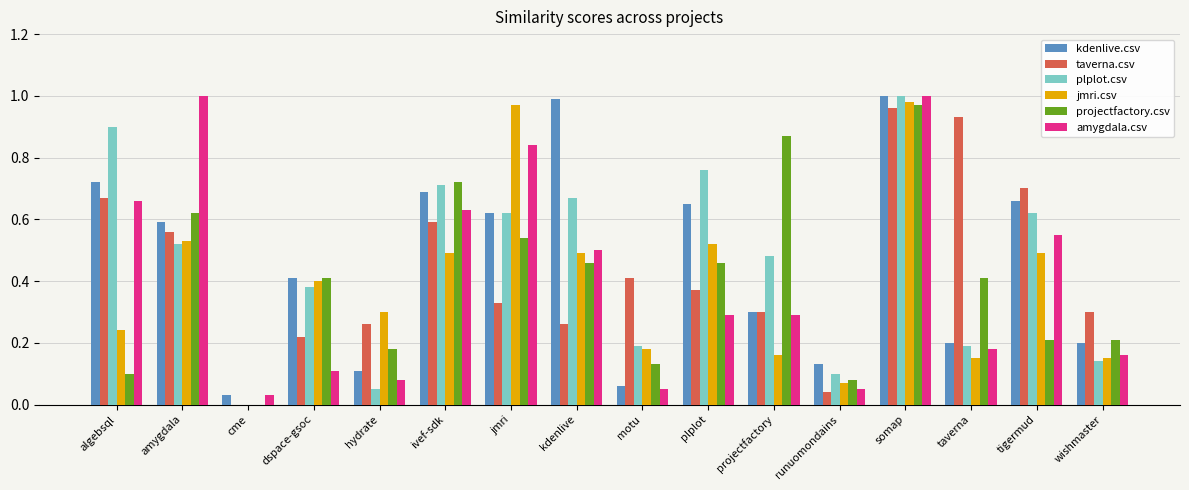

Which series changed the most between plplot and projectfactory?

projectfactory.csv